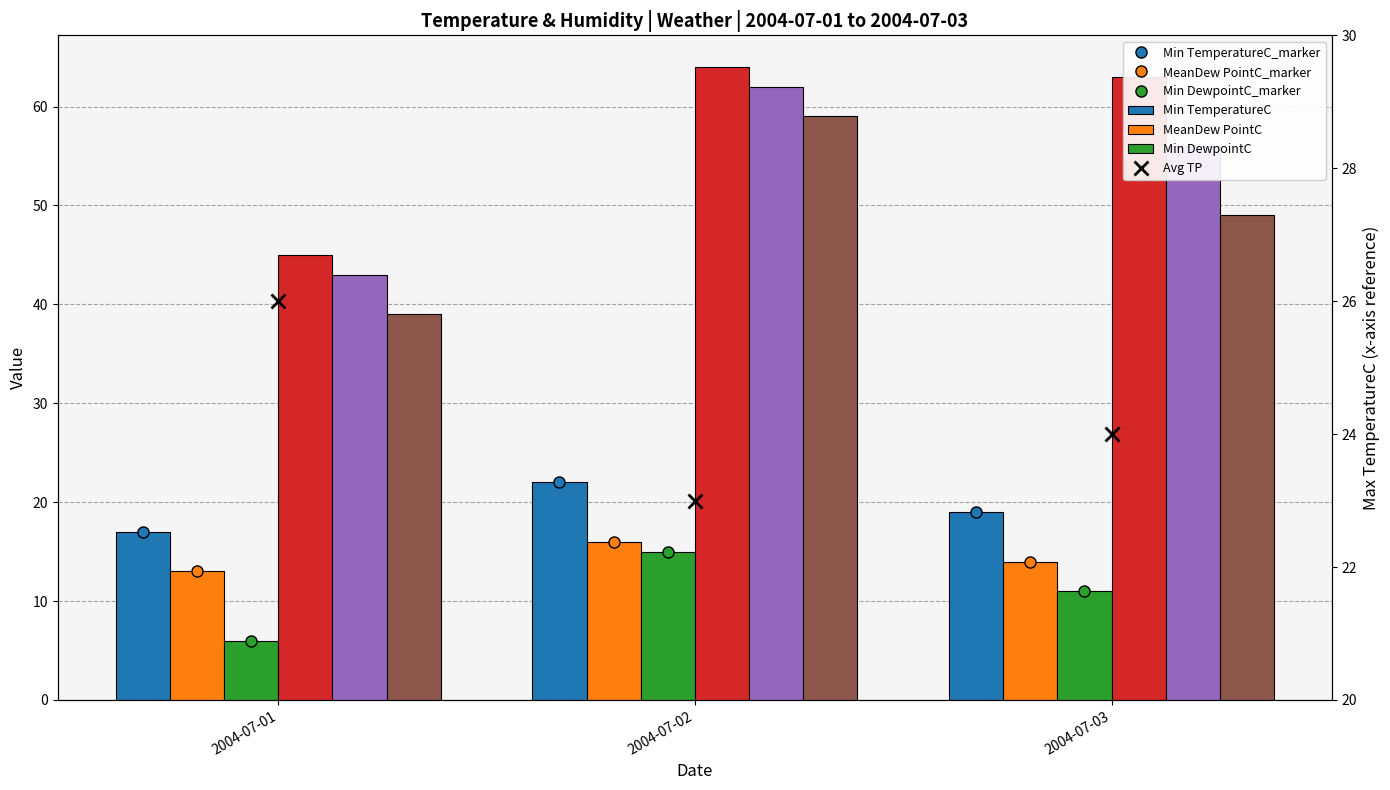

What is the value of the MeanDew PointC bar at the 2nd from the left?

16